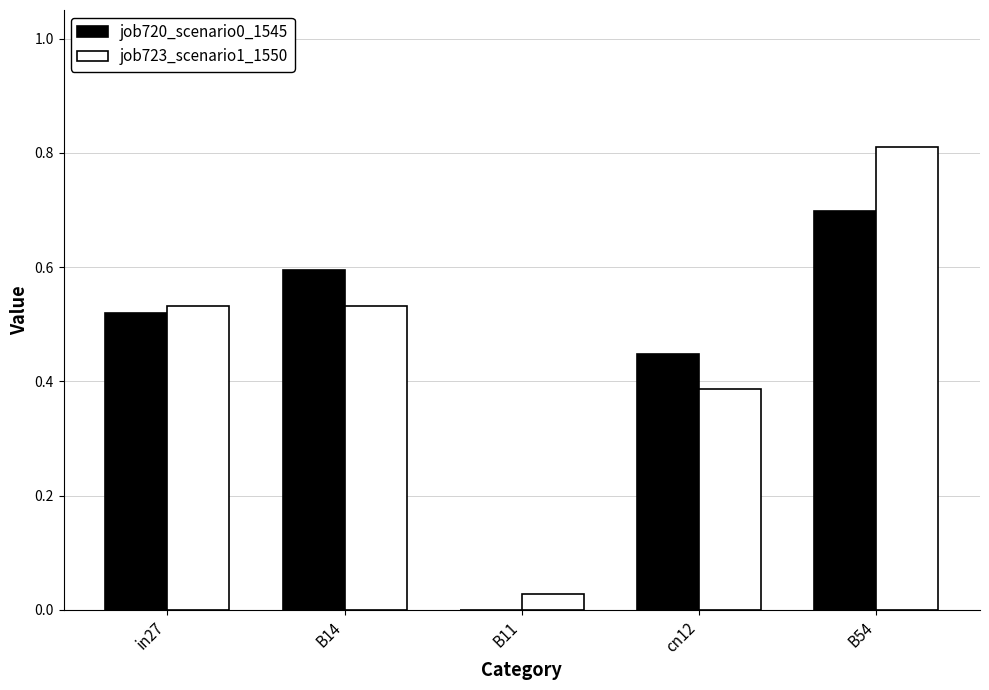

True or false: job720_scenario0_1545 has a value of 0.3 at in27.

False